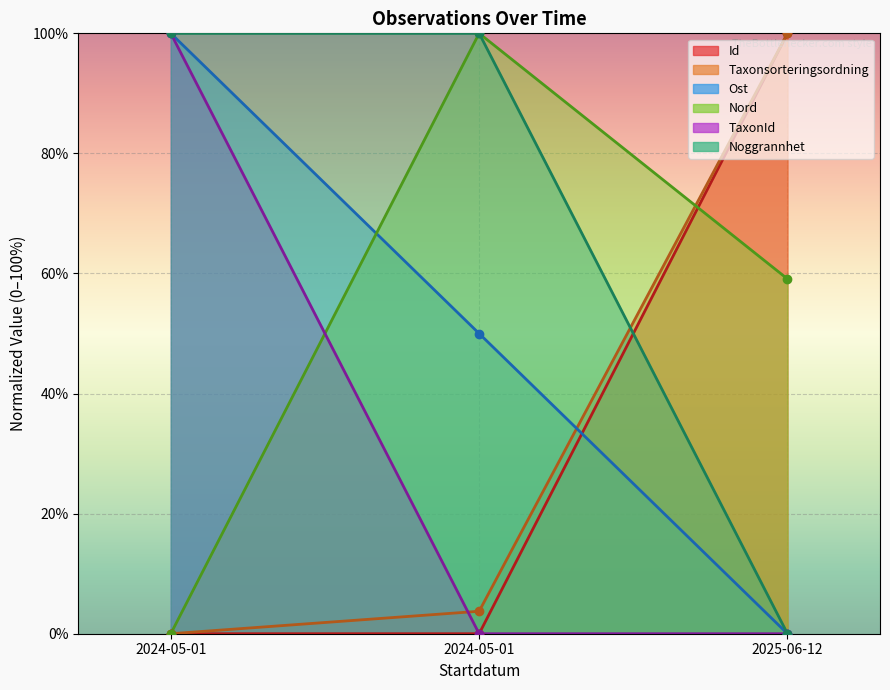

What is the sum of all TaxonId values?

100.0